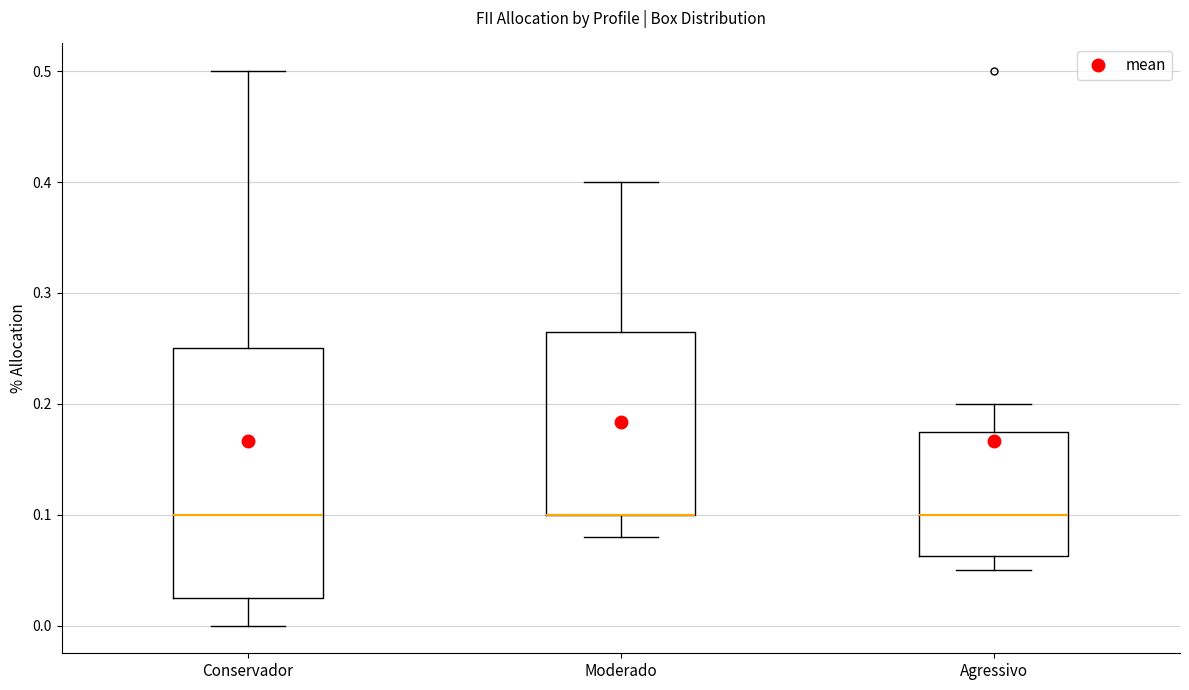

Comparing the boxes themselves (not the whiskers), which one is the tallest?

Conservador